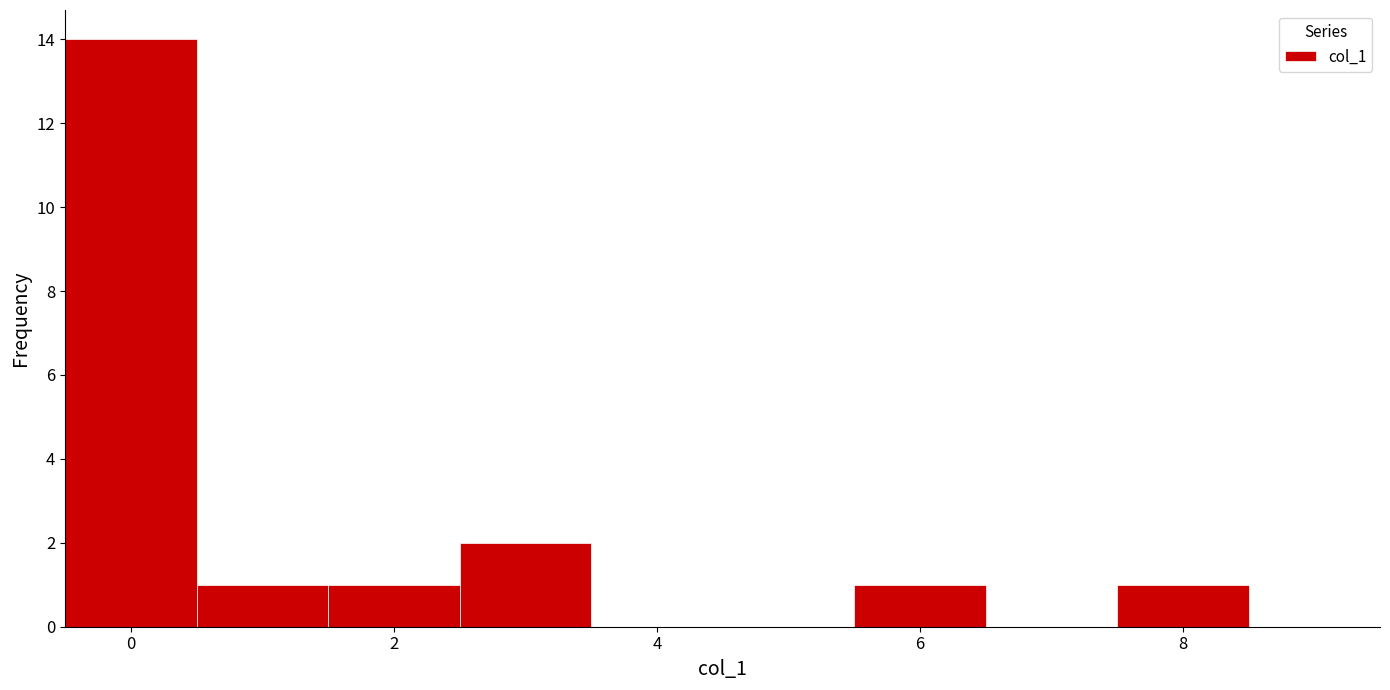

How tall is the bar that spans 1.5 to 2.5 on the x-axis? Neither the bar edges nor the heights are printed on the chart, so give them approximately, as read against the axes.

1